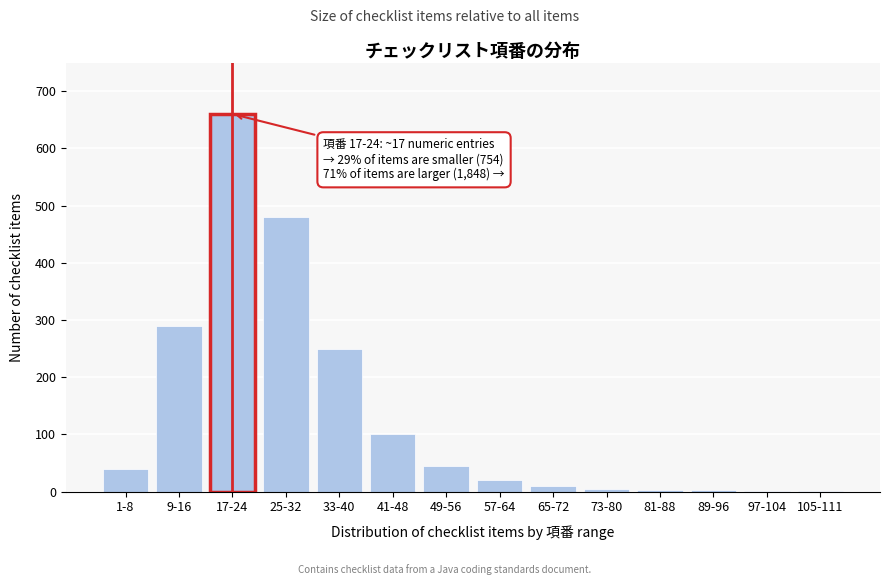

What is the sum of all values?

1907